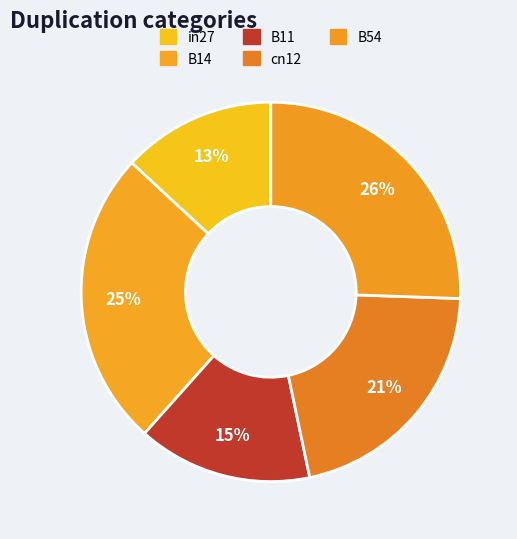

Does any single category account for the majority?

No